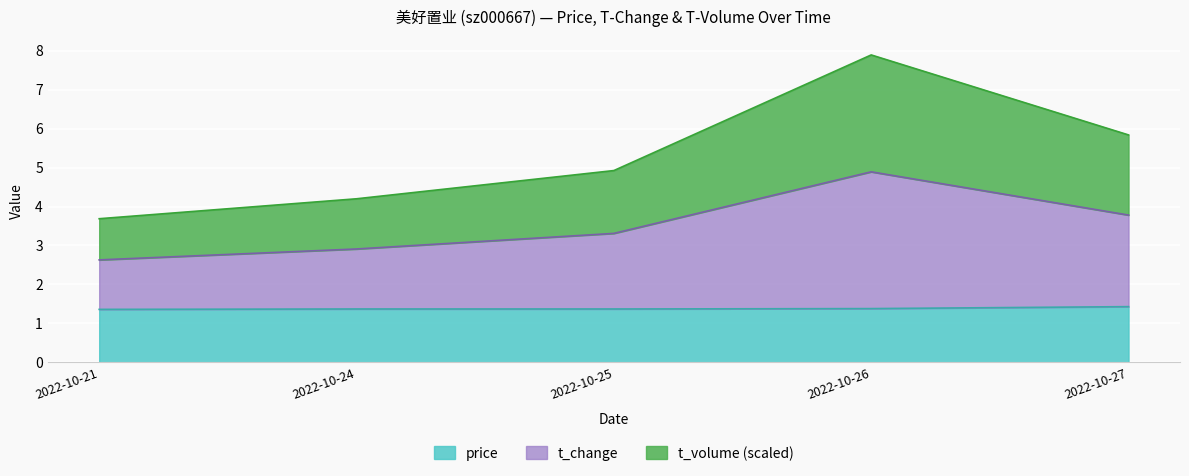

What is the difference between the highest and lowest values at 2022-10-21?

2.3